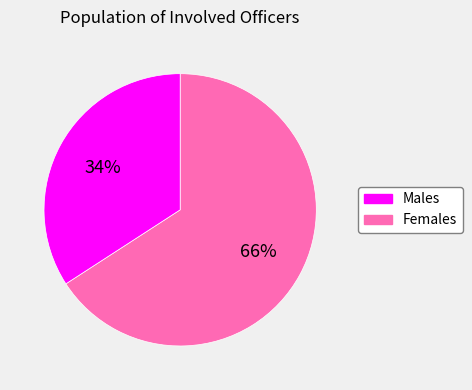

To the nearest percent, what is the average slice percentage?

50%